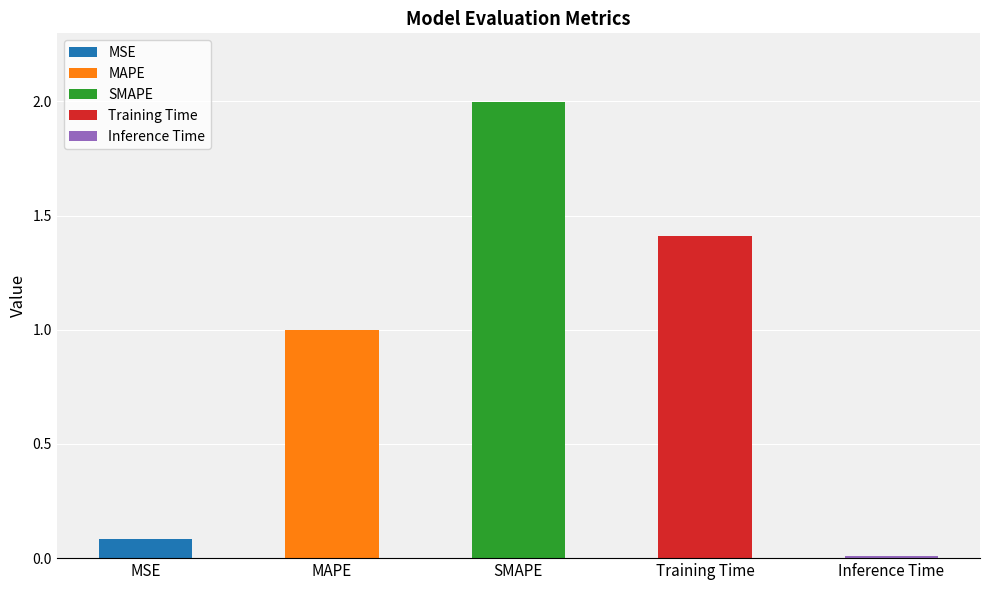

What is the label of the 5th bar from the left?

Inference Time